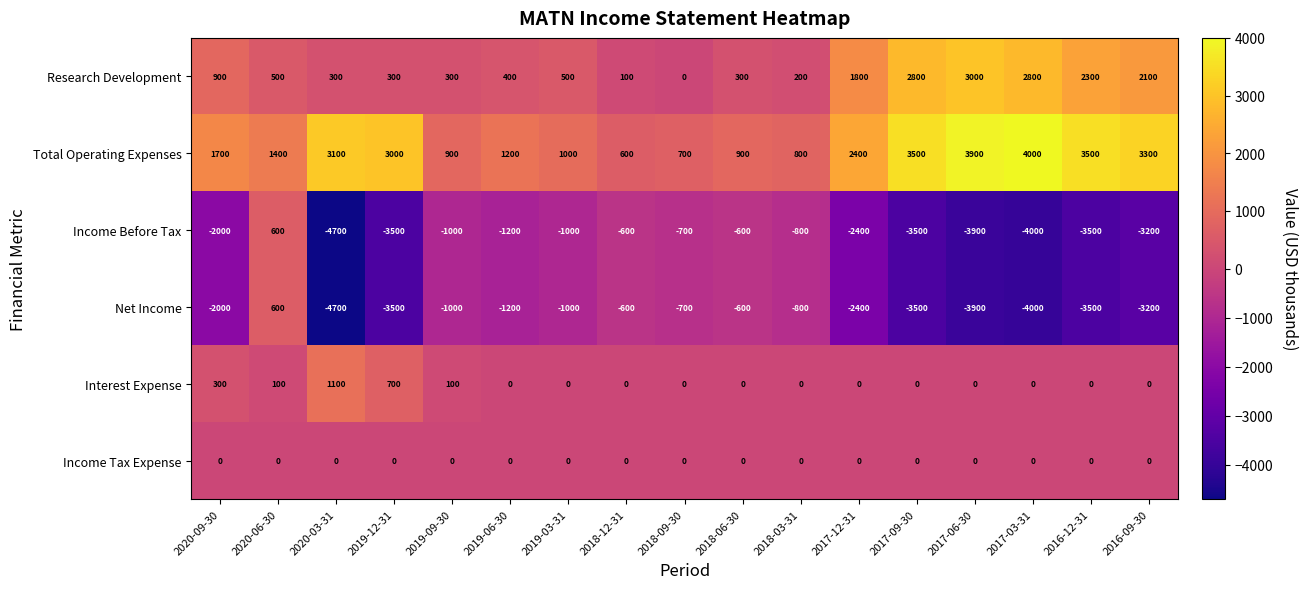

What is the sum of the Research Development values at 2017-12-31 and 2016-09-30?

3900